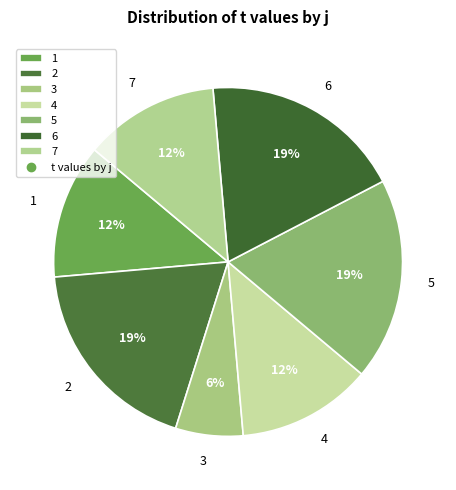

Do 6 and 5 together represent more than half of the pie?

No